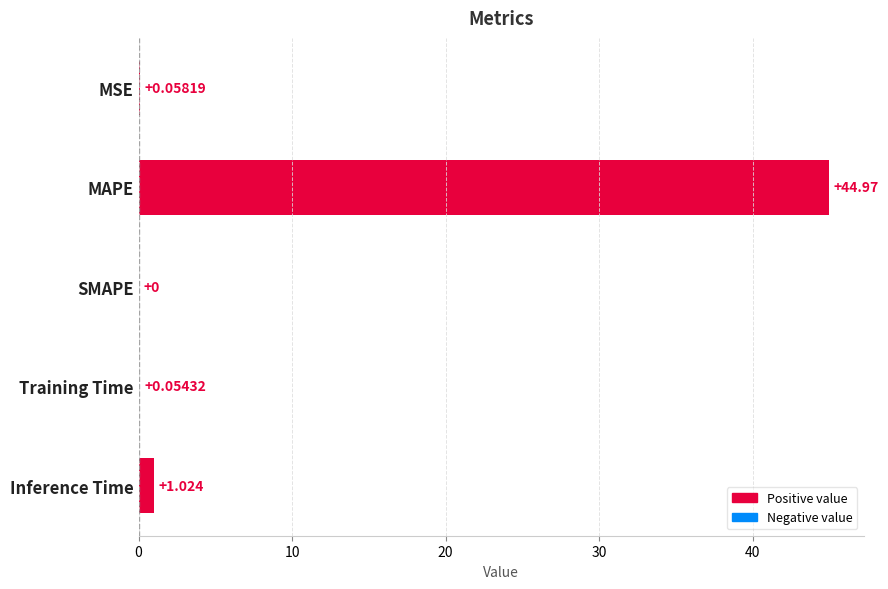

Which label corresponds to the largest value in the chart?

MAPE